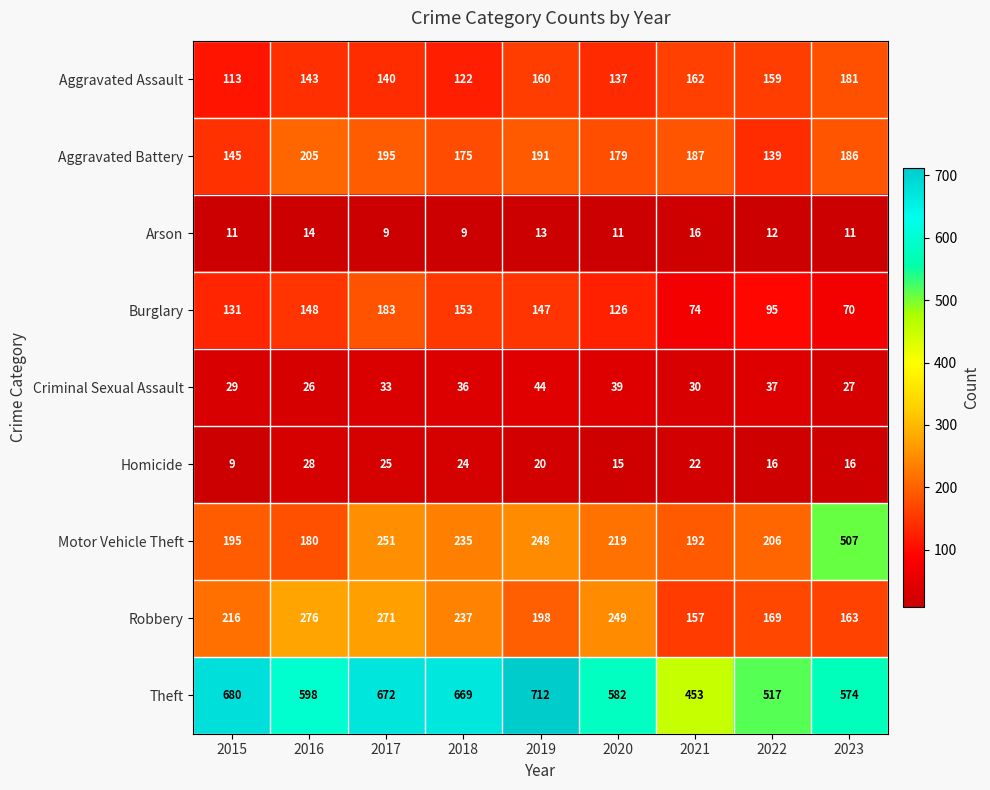

Rank the series at 2016 from highest to lowest value.

Theft, Robbery, Aggravated Battery, Motor Vehicle Theft, Burglary, Aggravated Assault, Homicide, Criminal Sexual Assault, Arson